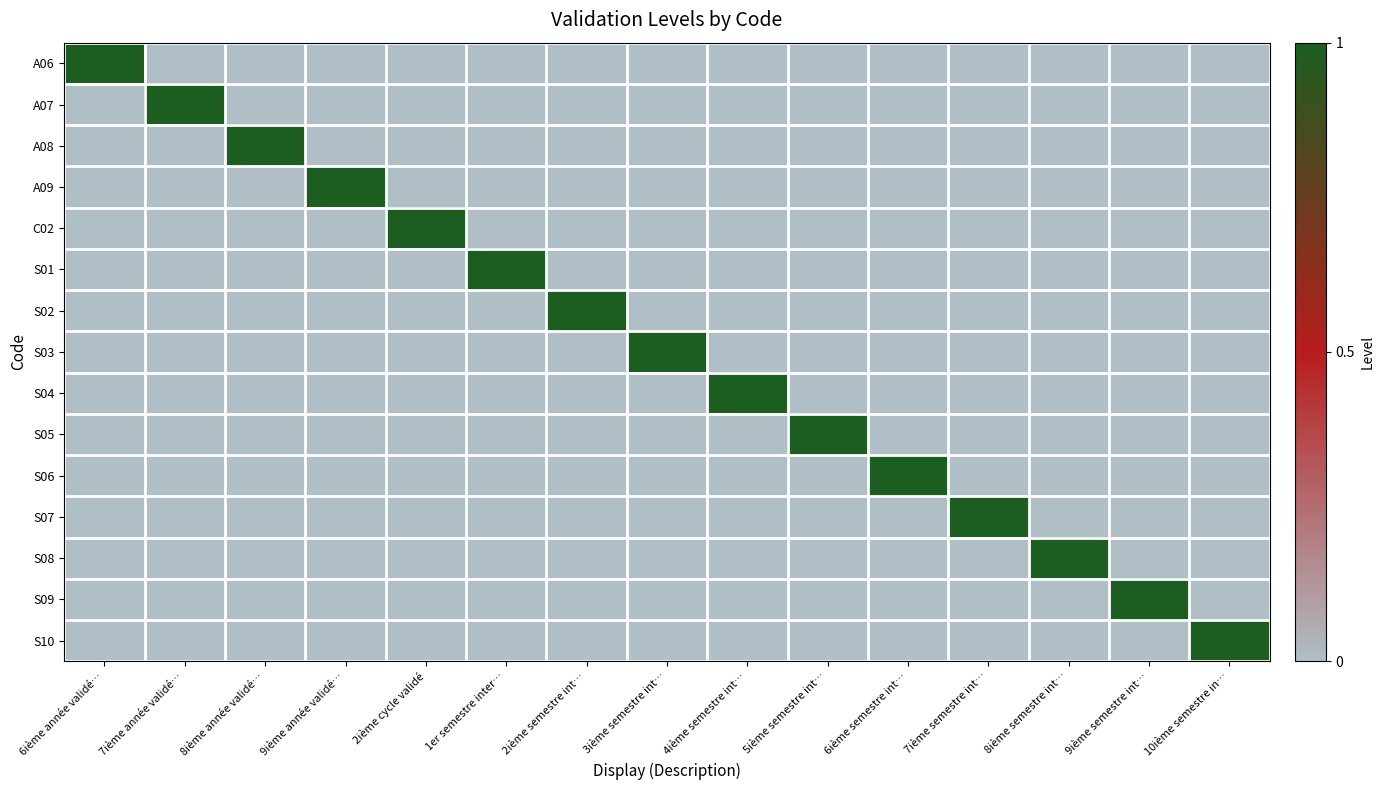

Reading left to right, extract all data points from this chart.

A06: 6ième année validé…=1	7ième année validé…=0	8ième année validé…=0	9ième année validé…=0	2ième cycle validé=0	1er semestre inter…=0	2ième semestre int…=0	3ième semestre int…=0	4ième semestre int…=0	5ième semestre int…=0	6ième semestre int…=0	7ième semestre int…=0	8ième semestre int…=0	9ième semestre int…=0	10ième semestre in…=0
A07: 6ième année validé…=0	7ième année validé…=1	8ième année validé…=0	9ième année validé…=0	2ième cycle validé=0	1er semestre inter…=0	2ième semestre int…=0	3ième semestre int…=0	4ième semestre int…=0	5ième semestre int…=0	6ième semestre int…=0	7ième semestre int…=0	8ième semestre int…=0	9ième semestre int…=0	10ième semestre in…=0
A08: 6ième année validé…=0	7ième année validé…=0	8ième année validé…=1	9ième année validé…=0	2ième cycle validé=0	1er semestre inter…=0	2ième semestre int…=0	3ième semestre int…=0	4ième semestre int…=0	5ième semestre int…=0	6ième semestre int…=0	7ième semestre int…=0	8ième semestre int…=0	9ième semestre int…=0	10ième semestre in…=0
A09: 6ième année validé…=0	7ième année validé…=0	8ième année validé…=0	9ième année validé…=1	2ième cycle validé=0	1er semestre inter…=0	2ième semestre int…=0	3ième semestre int…=0	4ième semestre int…=0	5ième semestre int…=0	6ième semestre int…=0	7ième semestre int…=0	8ième semestre int…=0	9ième semestre int…=0	10ième semestre in…=0
C02: 6ième année validé…=0	7ième année validé…=0	8ième année validé…=0	9ième année validé…=0	2ième cycle validé=1	1er semestre inter…=0	2ième semestre int…=0	3ième semestre int…=0	4ième semestre int…=0	5ième semestre int…=0	6ième semestre int…=0	7ième semestre int…=0	8ième semestre int…=0	9ième semestre int…=0	10ième semestre in…=0
S01: 6ième année validé…=0	7ième année validé…=0	8ième année validé…=0	9ième année validé…=0	2ième cycle validé=0	1er semestre inter…=1	2ième semestre int…=0	3ième semestre int…=0	4ième semestre int…=0	5ième semestre int…=0	6ième semestre int…=0	7ième semestre int…=0	8ième semestre int…=0	9ième semestre int…=0	10ième semestre in…=0
S02: 6ième année validé…=0	7ième année validé…=0	8ième année validé…=0	9ième année validé…=0	2ième cycle validé=0	1er semestre inter…=0	2ième semestre int…=1	3ième semestre int…=0	4ième semestre int…=0	5ième semestre int…=0	6ième semestre int…=0	7ième semestre int…=0	8ième semestre int…=0	9ième semestre int…=0	10ième semestre in…=0
S03: 6ième année validé…=0	7ième année validé…=0	8ième année validé…=0	9ième année validé…=0	2ième cycle validé=0	1er semestre inter…=0	2ième semestre int…=0	3ième semestre int…=1	4ième semestre int…=0	5ième semestre int…=0	6ième semestre int…=0	7ième semestre int…=0	8ième semestre int…=0	9ième semestre int…=0	10ième semestre in…=0
S04: 6ième année validé…=0	7ième année validé…=0	8ième année validé…=0	9ième année validé…=0	2ième cycle validé=0	1er semestre inter…=0	2ième semestre int…=0	3ième semestre int…=0	4ième semestre int…=1	5ième semestre int…=0	6ième semestre int…=0	7ième semestre int…=0	8ième semestre int…=0	9ième semestre int…=0	10ième semestre in…=0
S05: 6ième année validé…=0	7ième année validé…=0	8ième année validé…=0	9ième année validé…=0	2ième cycle validé=0	1er semestre inter…=0	2ième semestre int…=0	3ième semestre int…=0	4ième semestre int…=0	5ième semestre int…=1	6ième semestre int…=0	7ième semestre int…=0	8ième semestre int…=0	9ième semestre int…=0	10ième semestre in…=0
S06: 6ième année validé…=0	7ième année validé…=0	8ième année validé…=0	9ième année validé…=0	2ième cycle validé=0	1er semestre inter…=0	2ième semestre int…=0	3ième semestre int…=0	4ième semestre int…=0	5ième semestre int…=0	6ième semestre int…=1	7ième semestre int…=0	8ième semestre int…=0	9ième semestre int…=0	10ième semestre in…=0
S07: 6ième année validé…=0	7ième année validé…=0	8ième année validé…=0	9ième année validé…=0	2ième cycle validé=0	1er semestre inter…=0	2ième semestre int…=0	3ième semestre int…=0	4ième semestre int…=0	5ième semestre int…=0	6ième semestre int…=0	7ième semestre int…=1	8ième semestre int…=0	9ième semestre int…=0	10ième semestre in…=0
S08: 6ième année validé…=0	7ième année validé…=0	8ième année validé…=0	9ième année validé…=0	2ième cycle validé=0	1er semestre inter…=0	2ième semestre int…=0	3ième semestre int…=0	4ième semestre int…=0	5ième semestre int…=0	6ième semestre int…=0	7ième semestre int…=0	8ième semestre int…=1	9ième semestre int…=0	10ième semestre in…=0
S09: 6ième année validé…=0	7ième année validé…=0	8ième année validé…=0	9ième année validé…=0	2ième cycle validé=0	1er semestre inter…=0	2ième semestre int…=0	3ième semestre int…=0	4ième semestre int…=0	5ième semestre int…=0	6ième semestre int…=0	7ième semestre int…=0	8ième semestre int…=0	9ième semestre int…=1	10ième semestre in…=0
S10: 6ième année validé…=0	7ième année validé…=0	8ième année validé…=0	9ième année validé…=0	2ième cycle validé=0	1er semestre inter…=0	2ième semestre int…=0	3ième semestre int…=0	4ième semestre int…=0	5ième semestre int…=0	6ième semestre int…=0	7ième semestre int…=0	8ième semestre int…=0	9ième semestre int…=0	10ième semestre in…=1